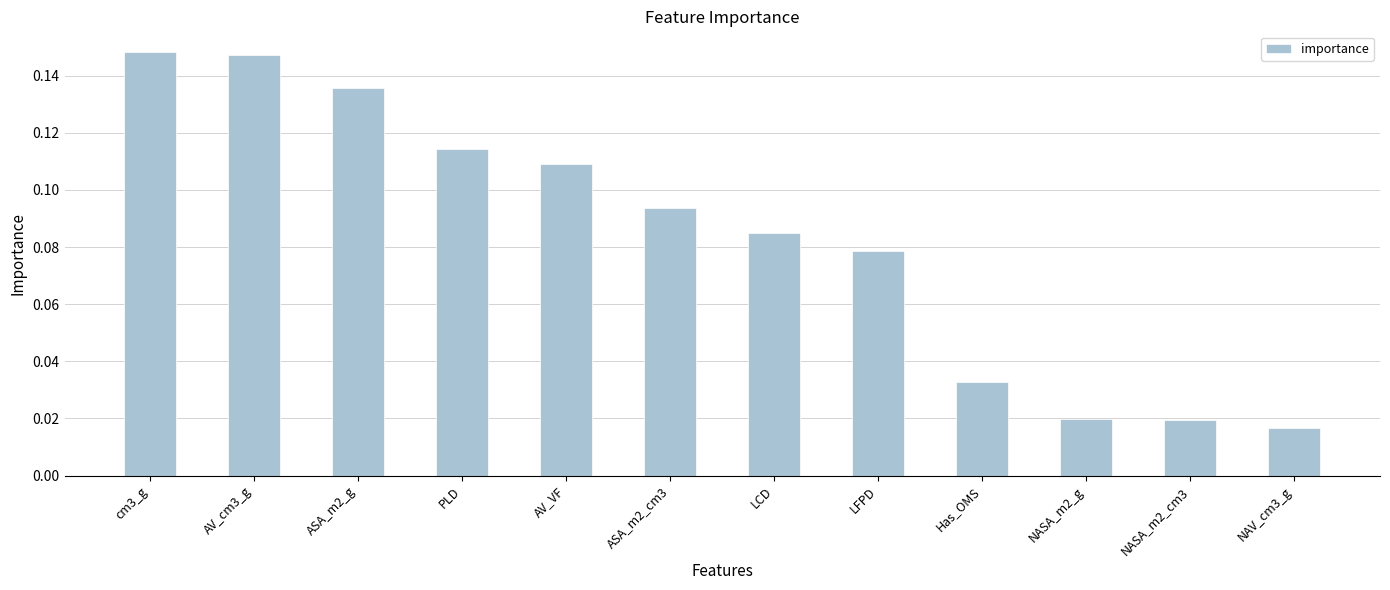

True or false: the data shows 0.0 at ASA_m2_cm3.

False